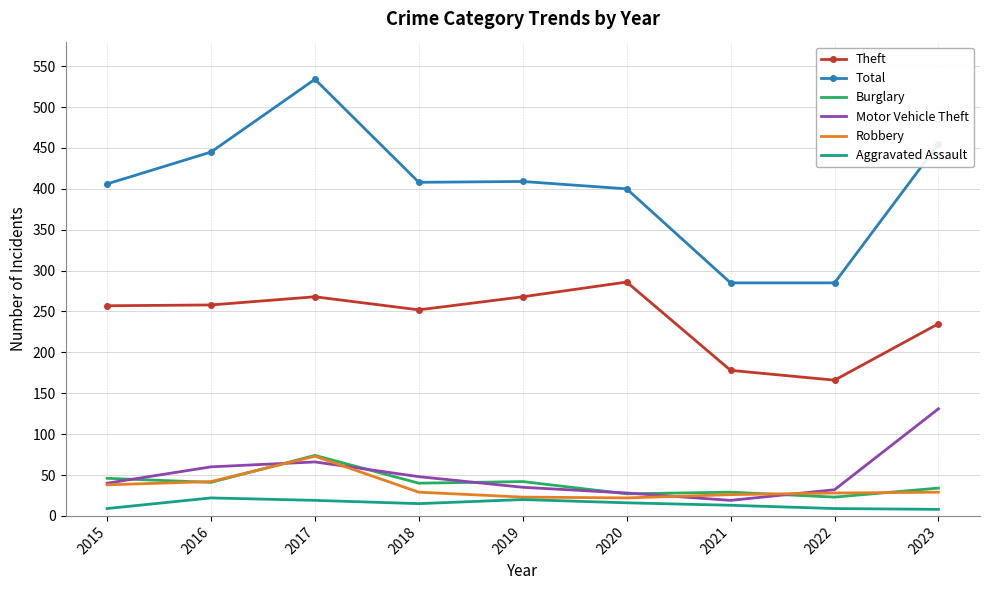

Read the Total value at 2020.

400